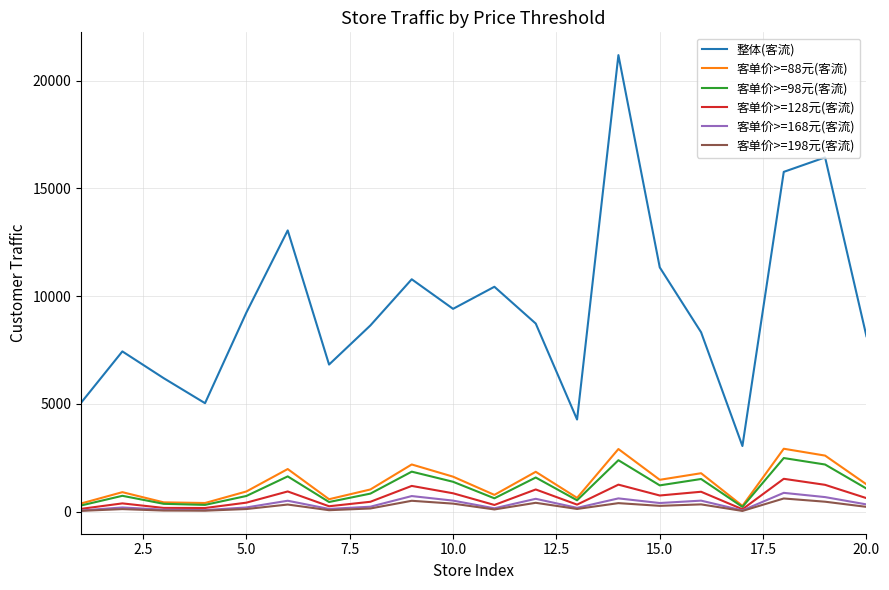

True or false: 客单价>=88元(客流) and 整体(客流) intersect in this chart.

False